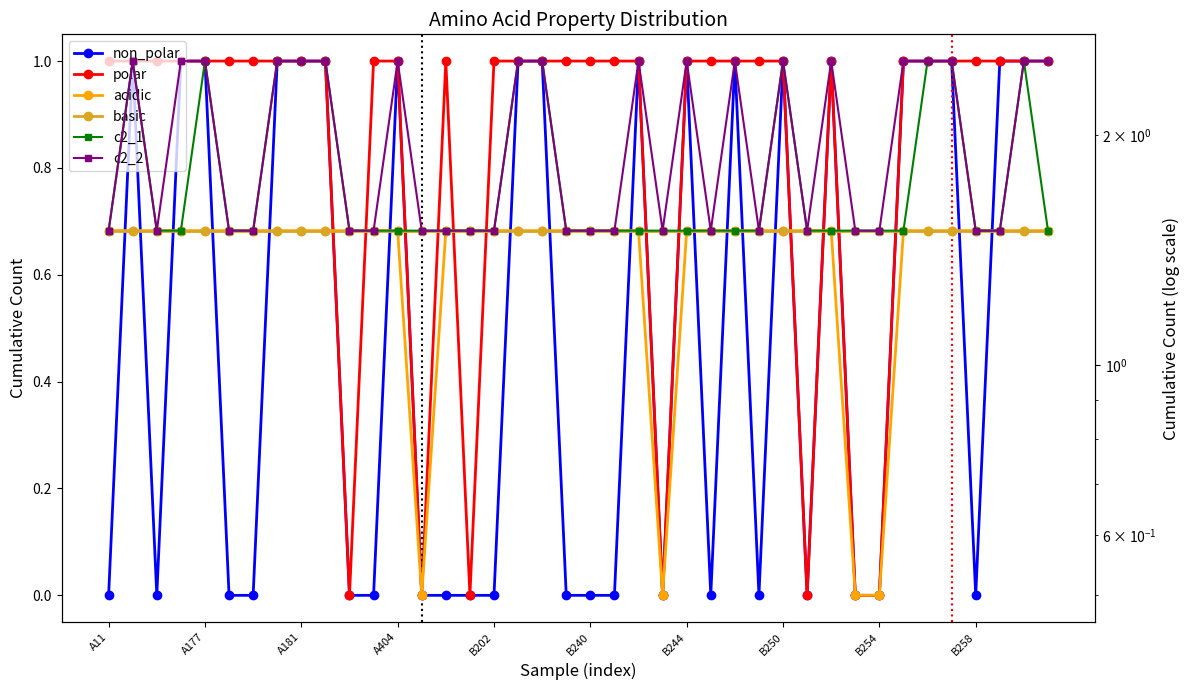

Which series has the largest total across all categories?

c2_2